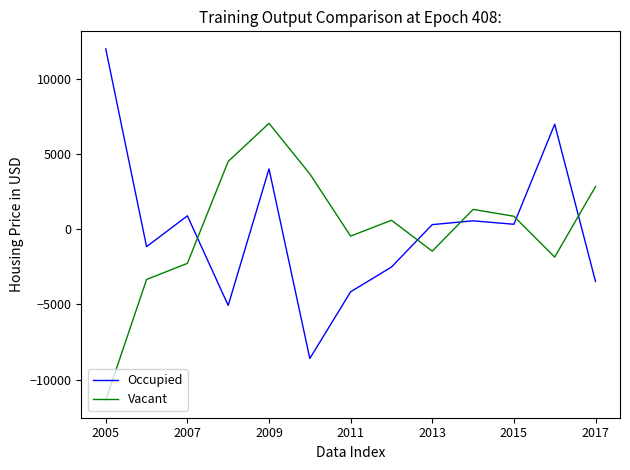

What is the smallest value displayed?

-11371.0